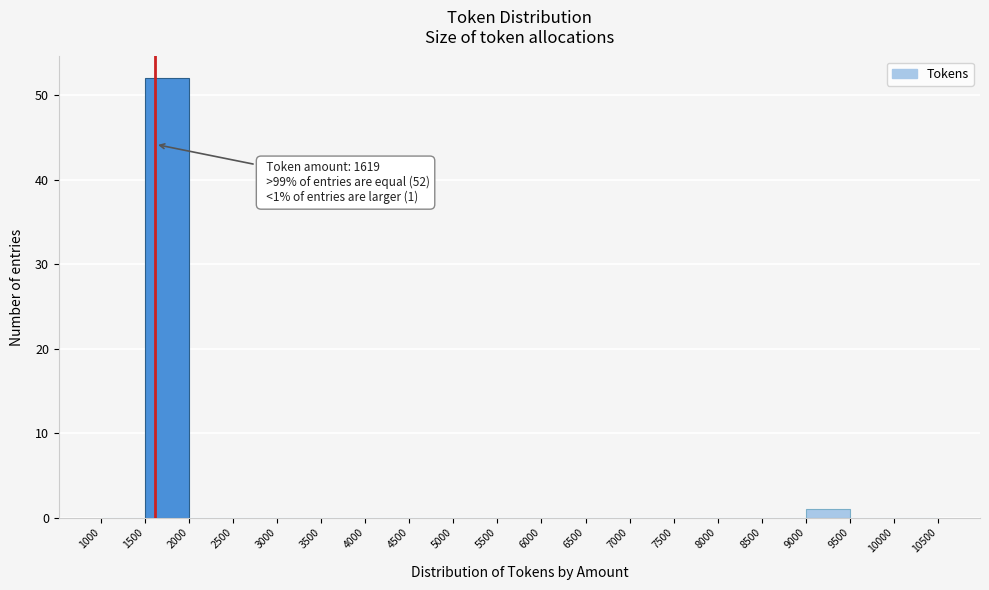

Which range on the x-axis has the tallest bar?

1500 to 2000